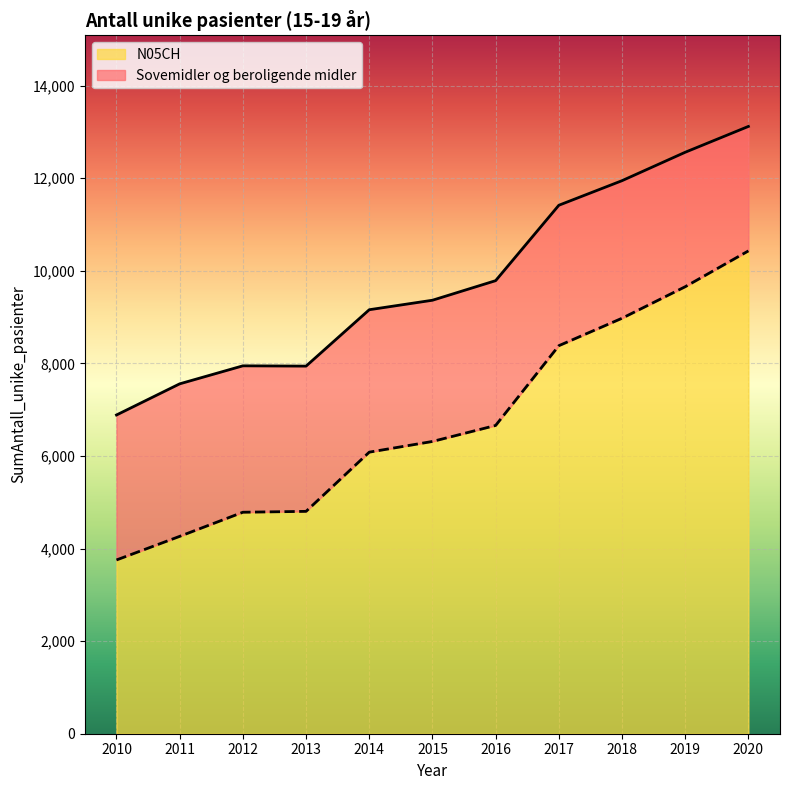

What is the sum of all Sovemidler og beroligende midler values?

107695